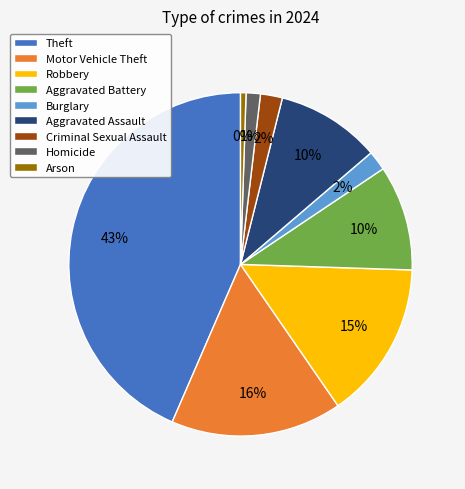

How many segments does this pie chart have?

9